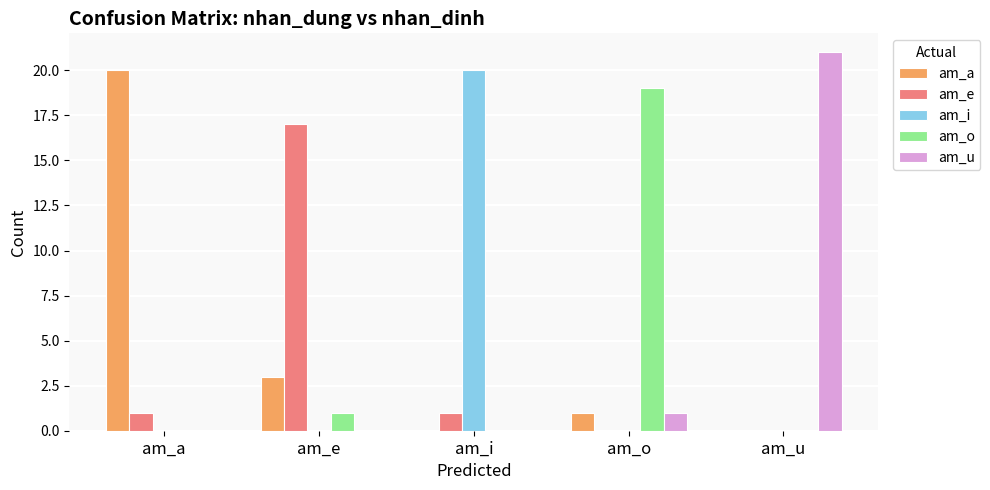

Which series changed the most between am_e and am_i?

am_i